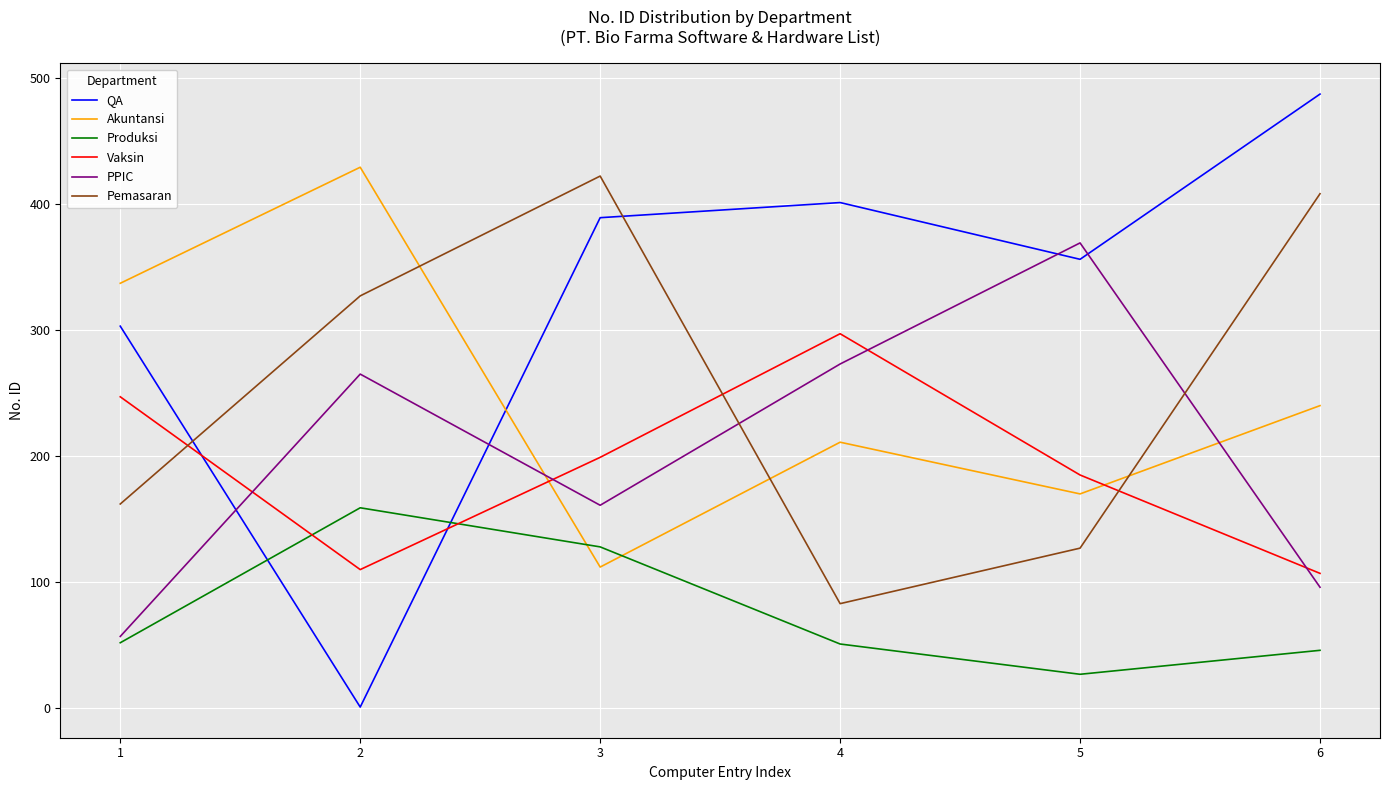

What is the highest value of the Pemasaran series?

422